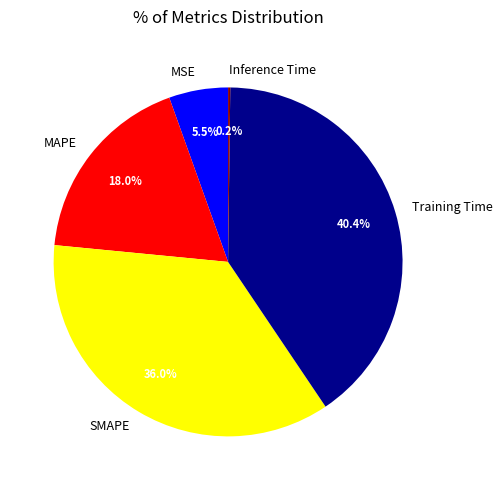

To the nearest percent, what is the combined percentage of MSE and SMAPE?

41%